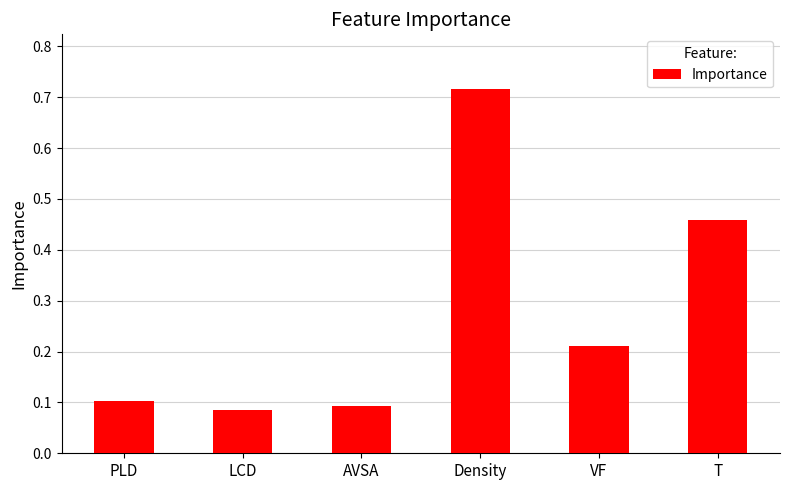

Rank the categories by value from lowest to highest.

LCD, AVSA, PLD, VF, T, Density